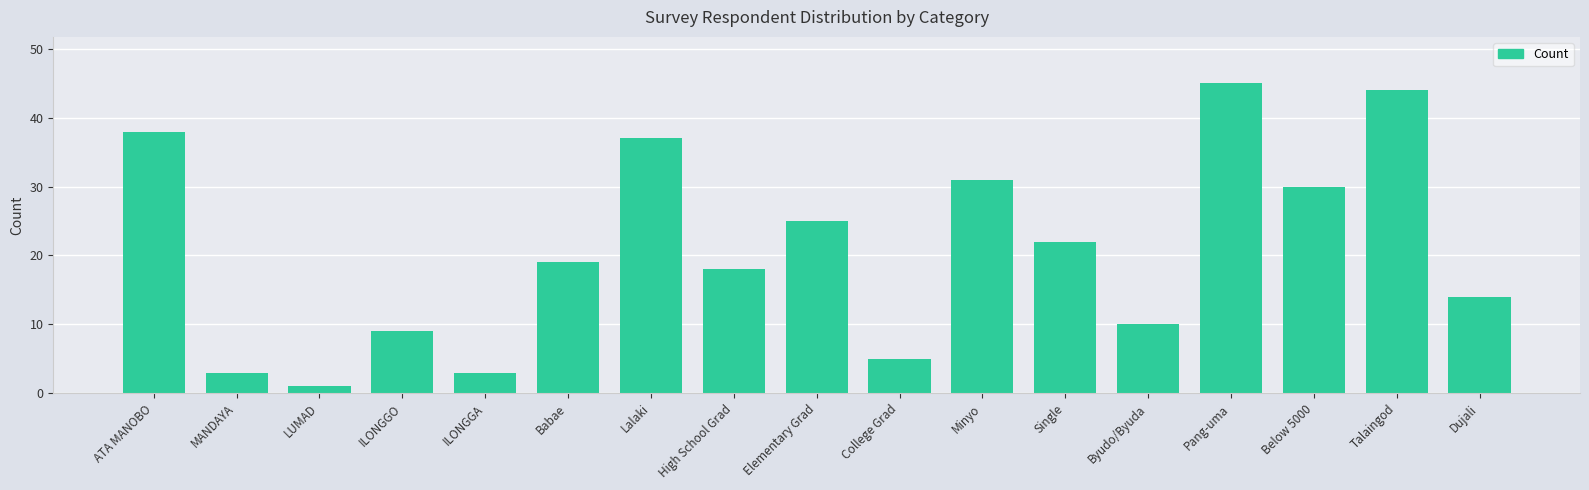

Approximately how many times larger is the value at High School Grad compared to ATA MANOBO?

0.5